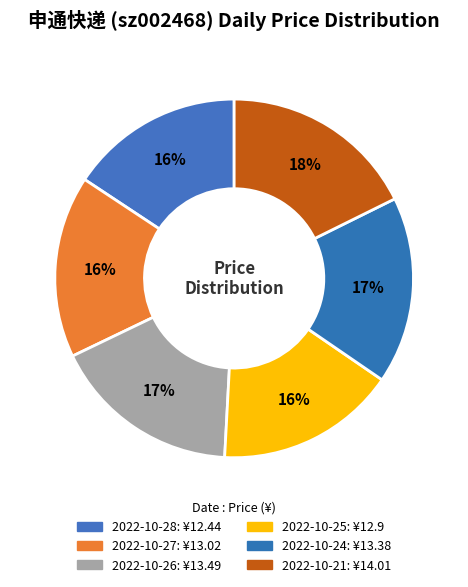

Which slice is the largest?

2022-10-21